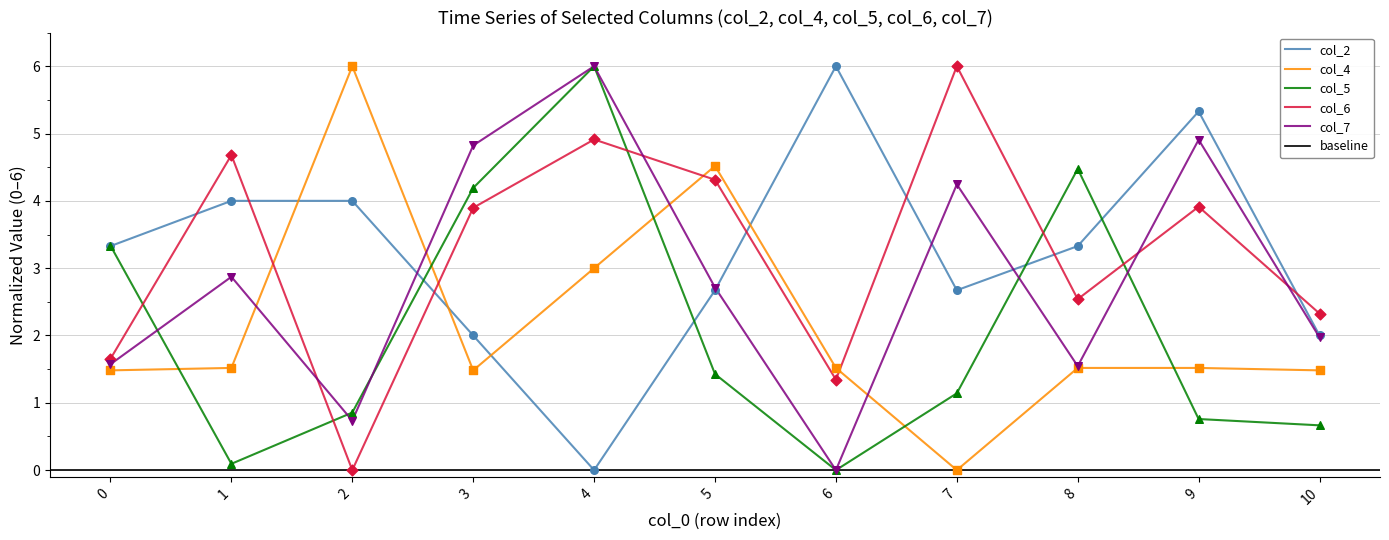

What is the total value across all series at 3?

16.4